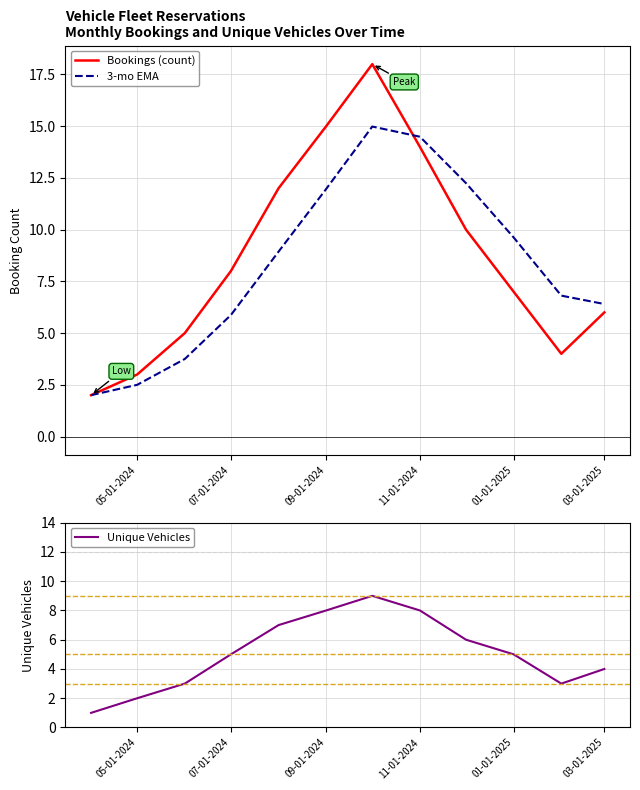

What is the lowest value of the 3-mo EMA series?

2.0